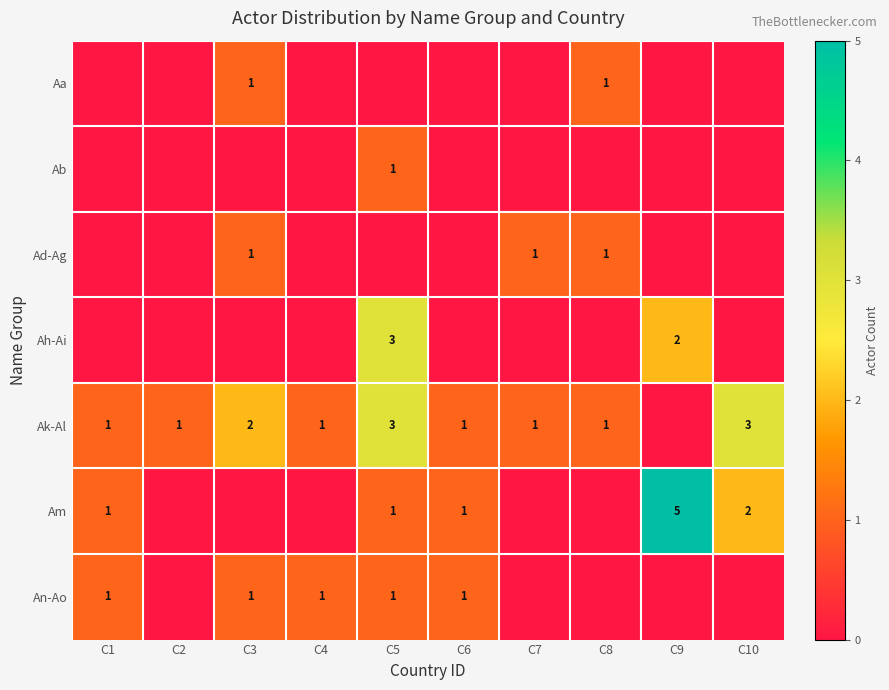

Is it true that An-Ao equals 2 at C6?

False